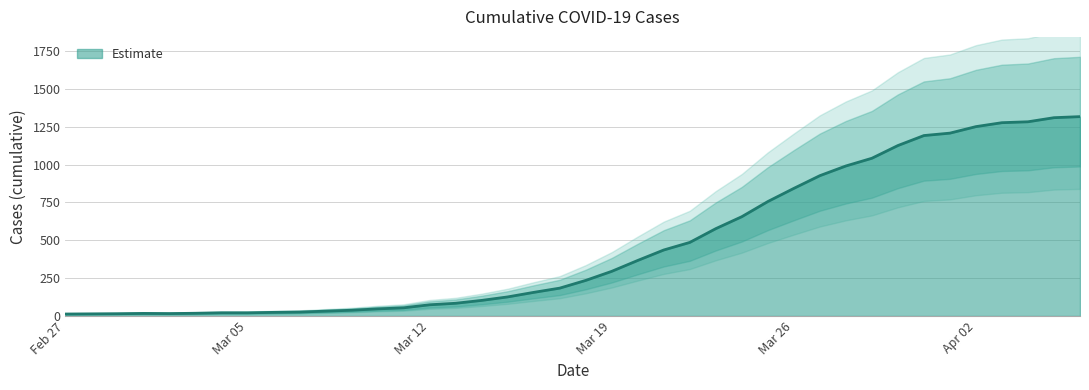

At which category does the data reach its first local valley?

2020-03-02